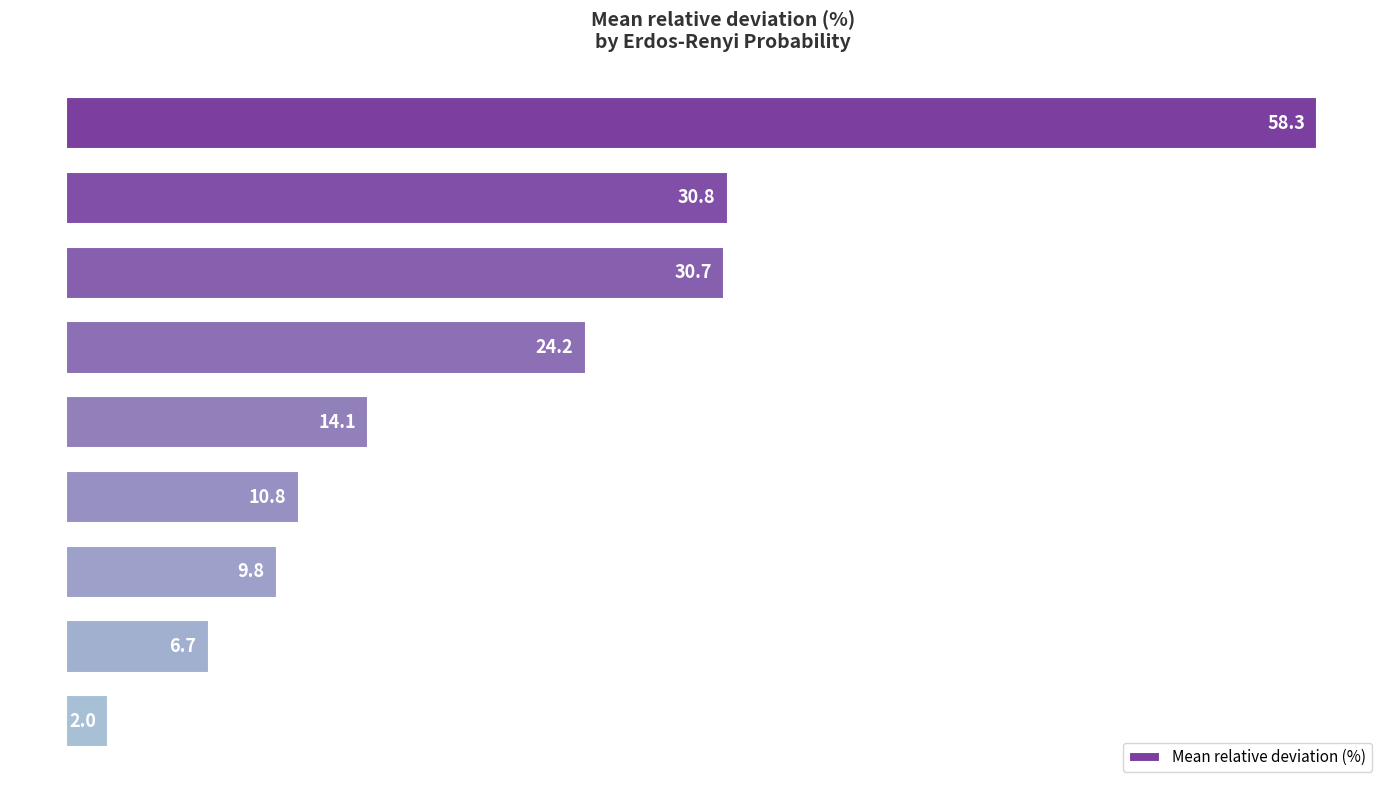

What is the sum of all values?

187.4